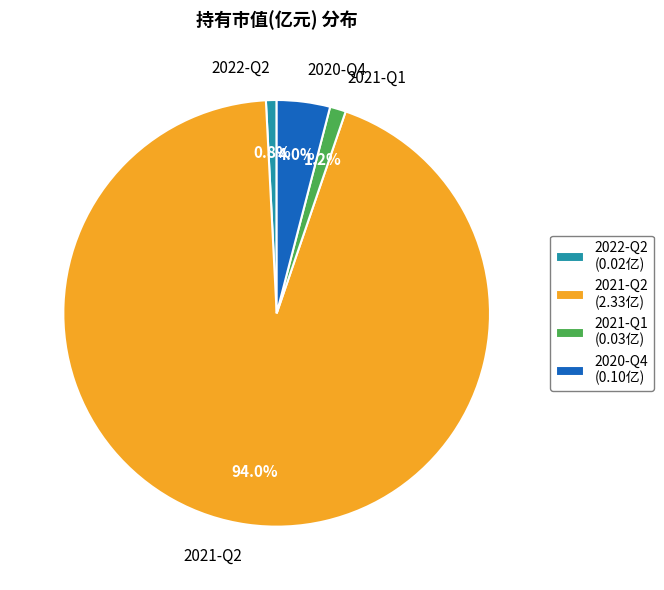

To the nearest percent, what percentage of the pie is 2022-Q2?

1%